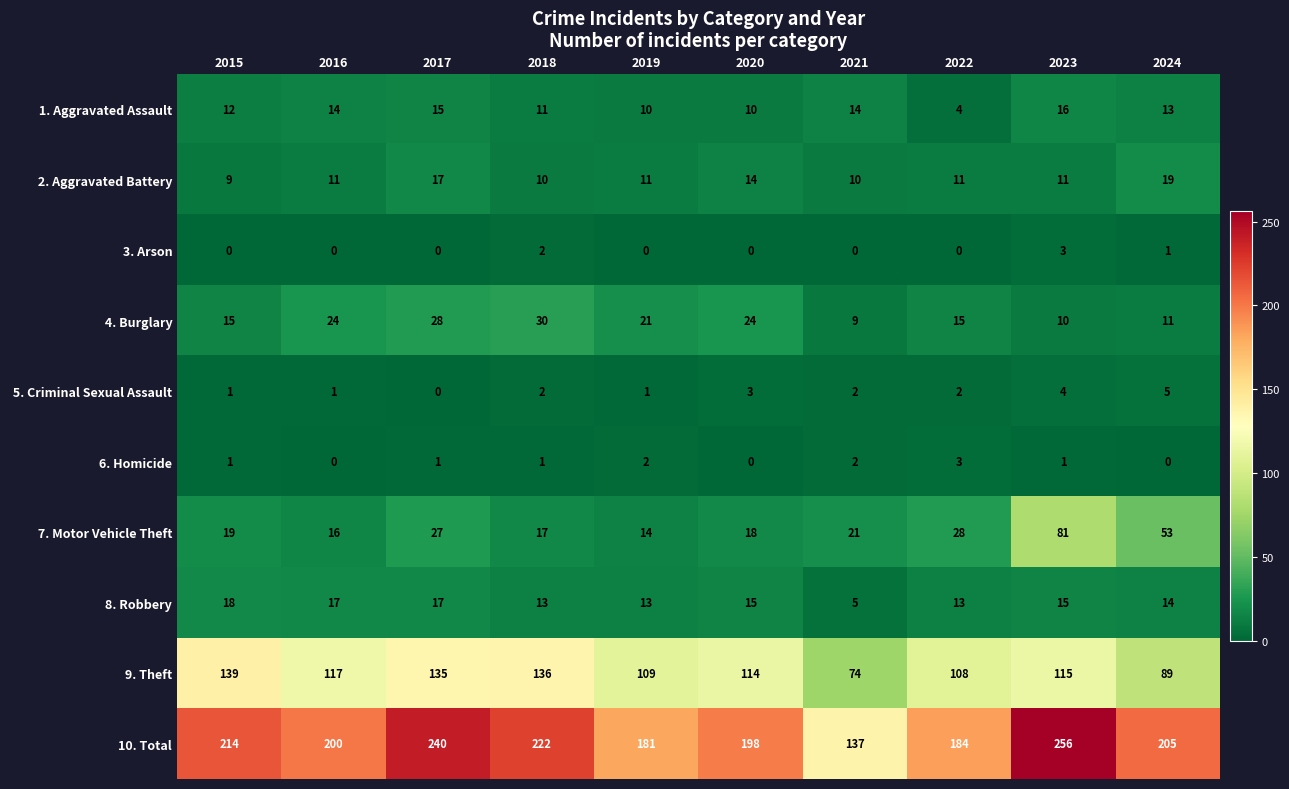

True or false: 10. Total has a value of 198 at 2020.

True